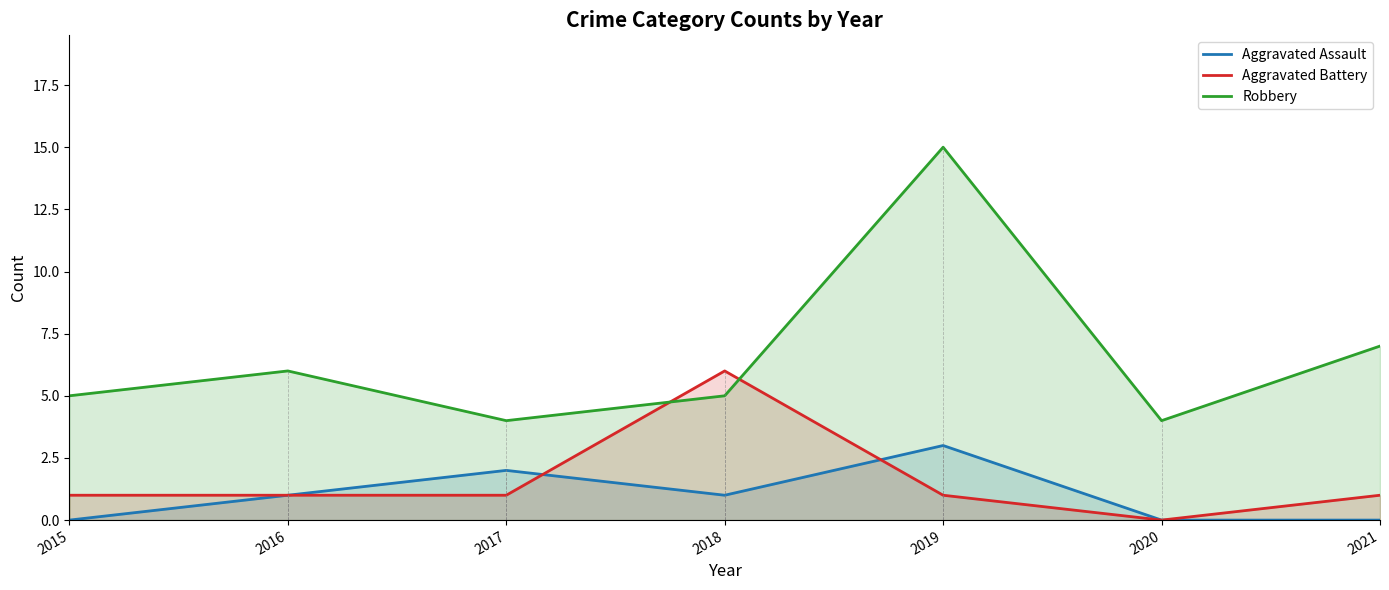

How many intersections are there between Aggravated Assault and Aggravated Battery?

2